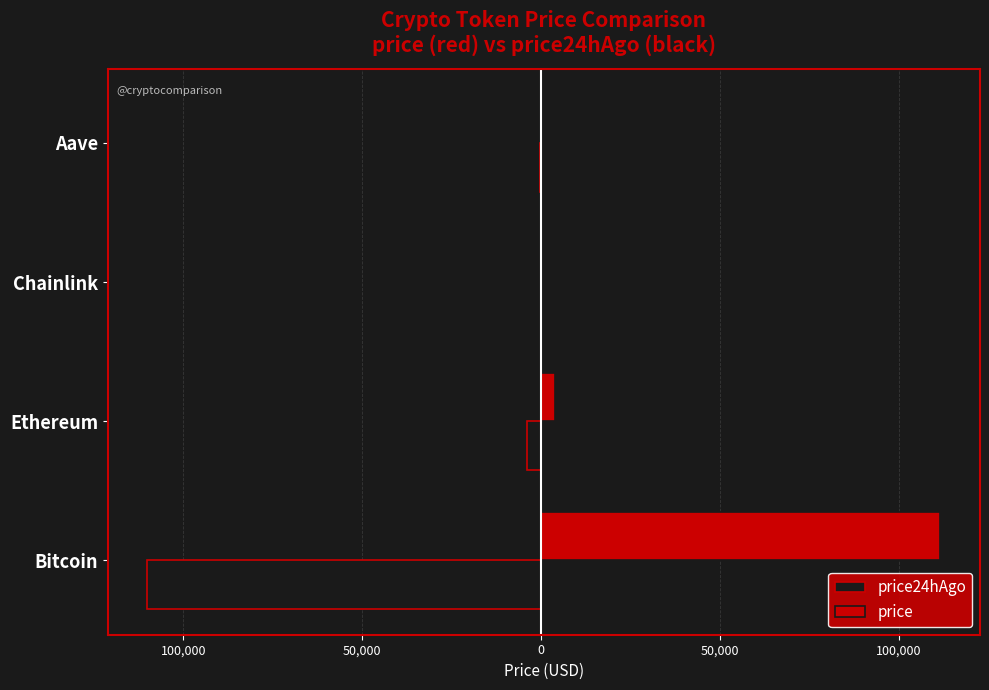

Rank the series by their maximum value, from lowest to highest.

price24hAgo, price